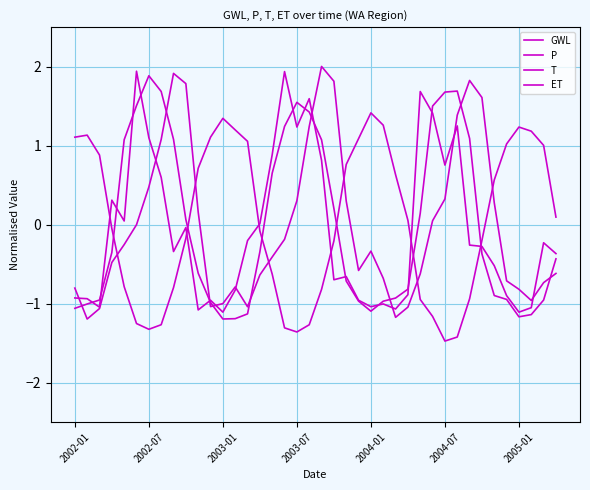

Which series has the largest total across all categories?

T